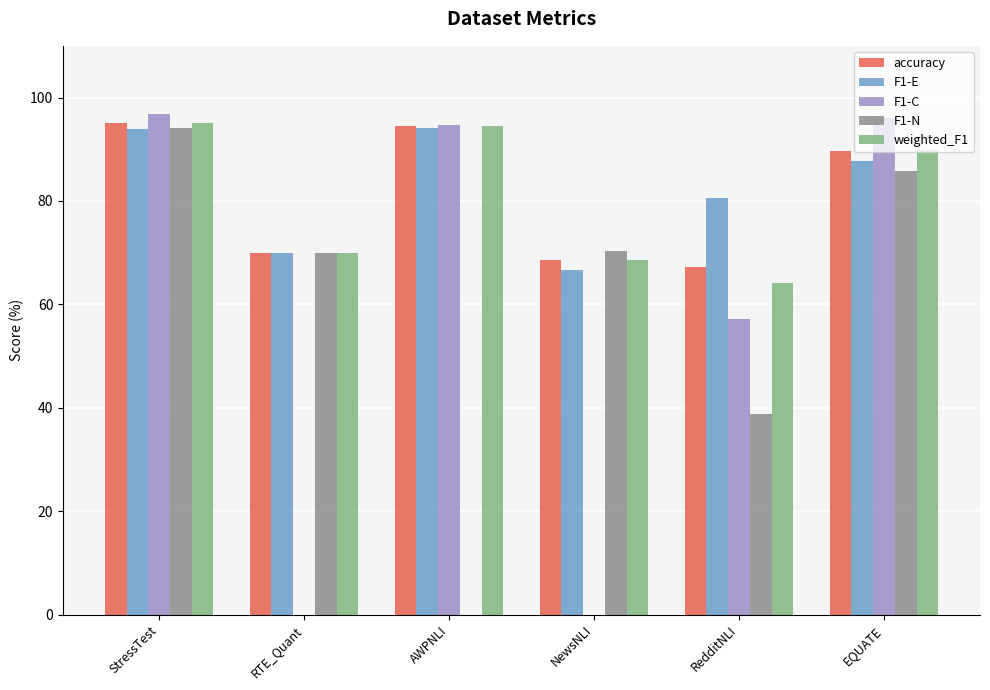

What is the average value of the F1-E series?

82.1